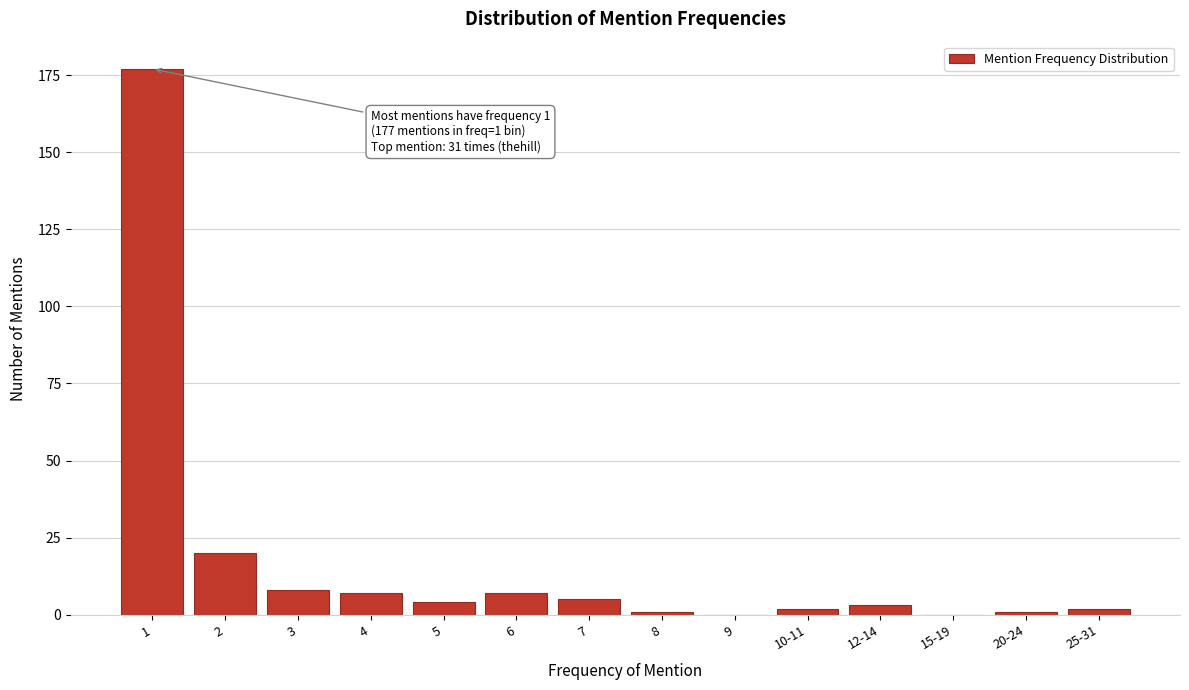

Reading left to right, transcribe all the data shown in this chart.

1=177	2=20	3=8	4=7	5=4	6=7	7=5	8=1	9=0	10-11=2	12-14=3	15-19=0	20-24=1	25-31=2